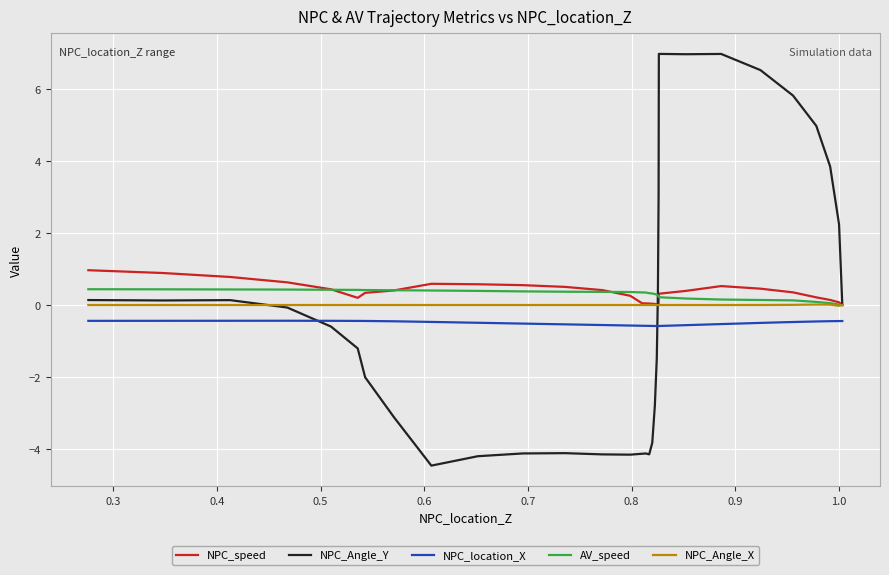

How many times do AV_speed and NPC_speed cross each other?

4